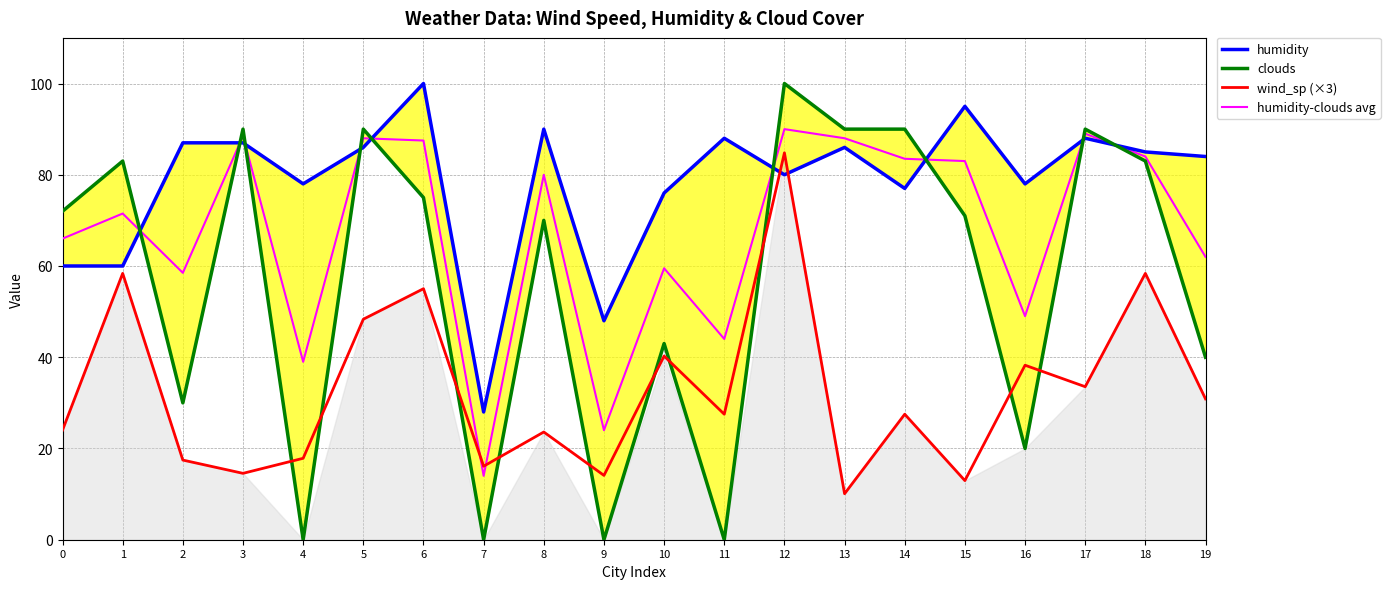

What is the greatest value displayed?

100.0